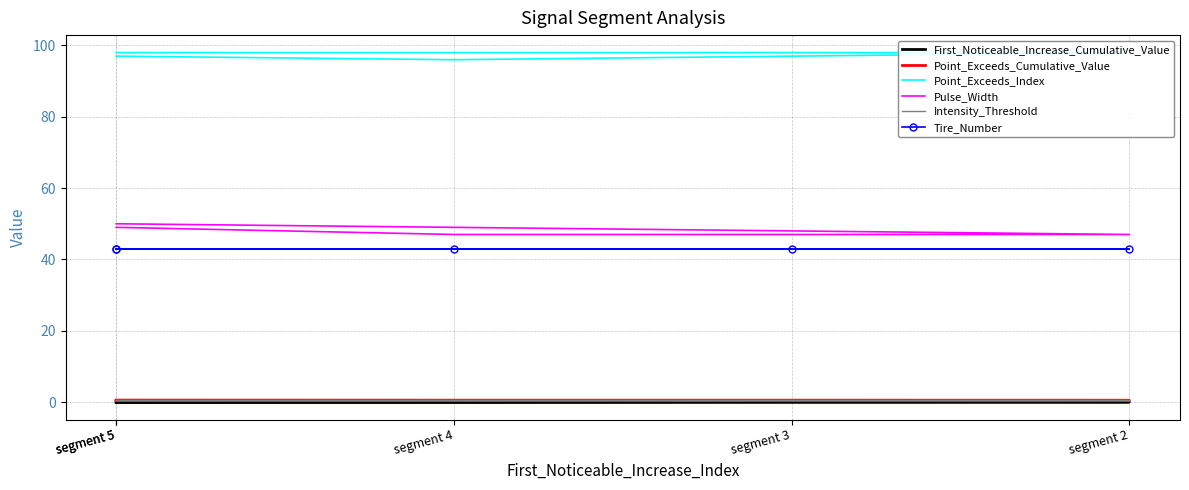

The Point_Exceeds_Cumulative_Value series shows 0.5 at segment 5. True or false?

True